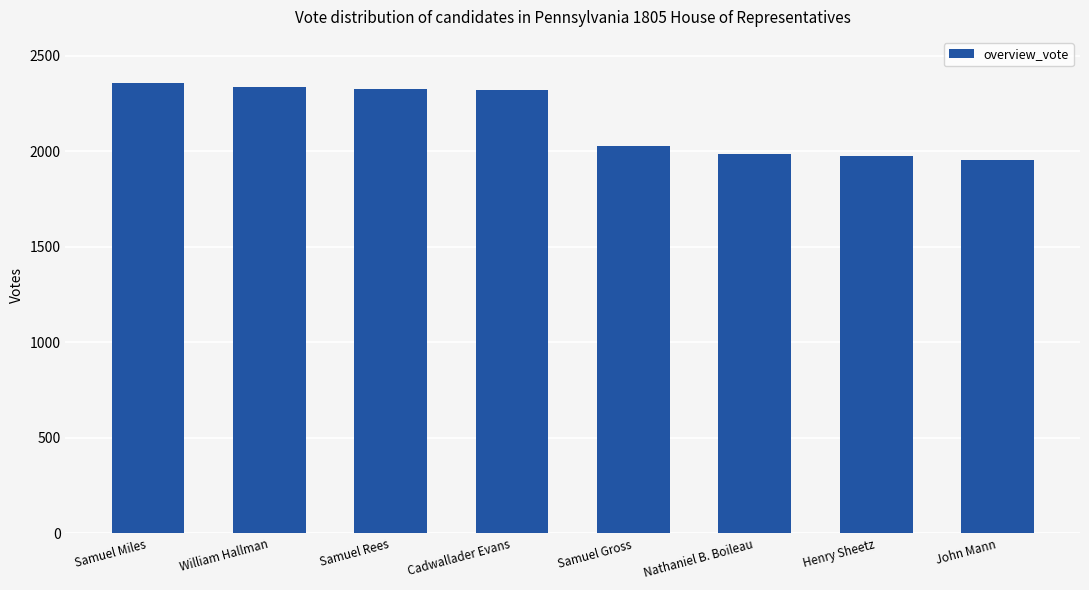

What is the difference between the second highest and minimum values?

381